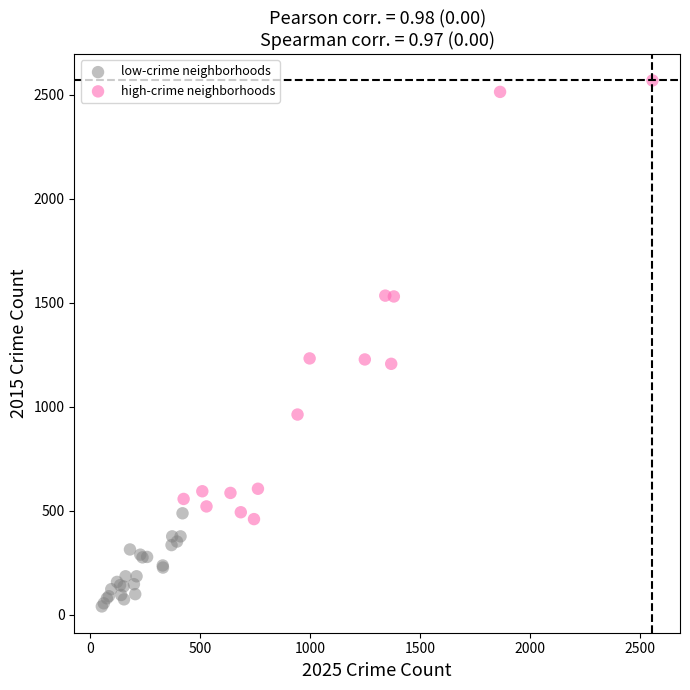

Which series contains the lowest Y value?

low-crime neighborhoods